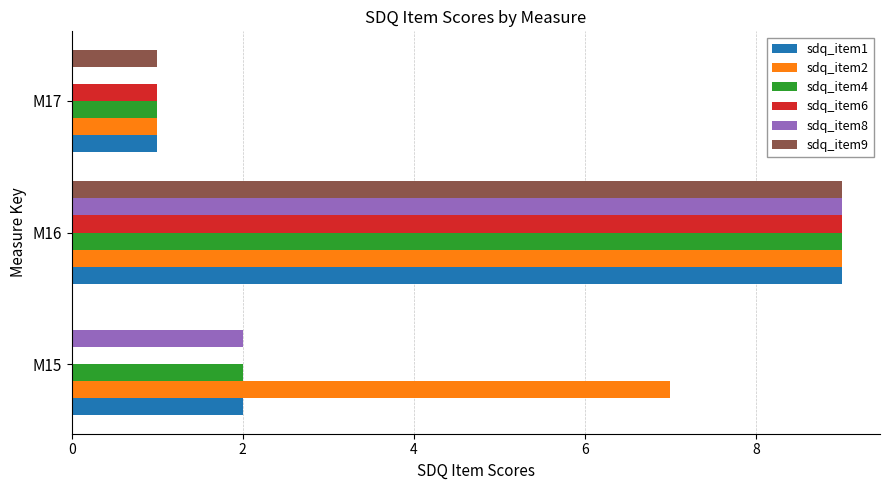

Is it true that sdq_item4 equals 9 at M16?

True